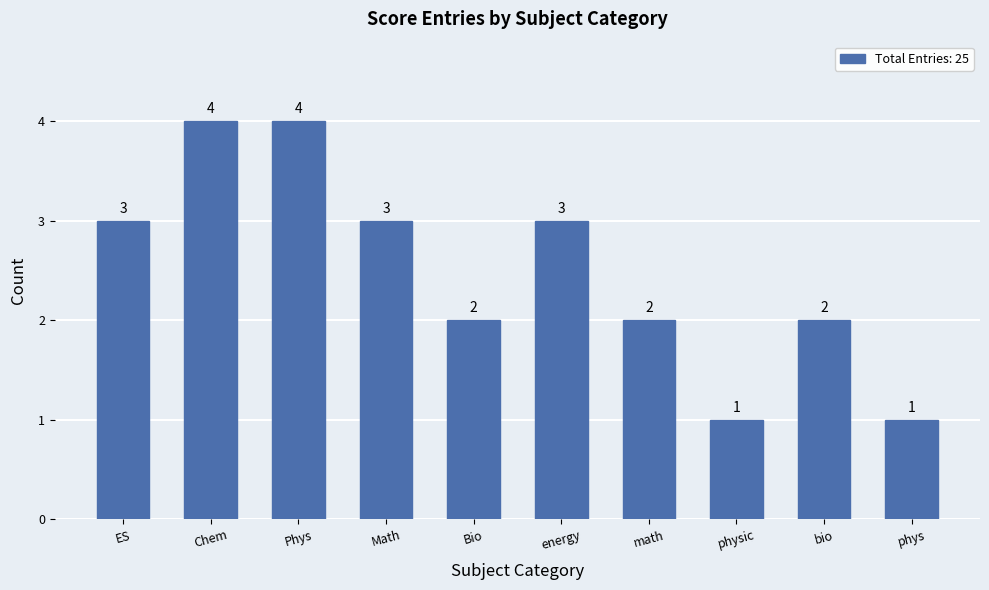

Reading left to right, list all the values displayed in this chart.

3	4	4	3	2	3	2	1	2	1